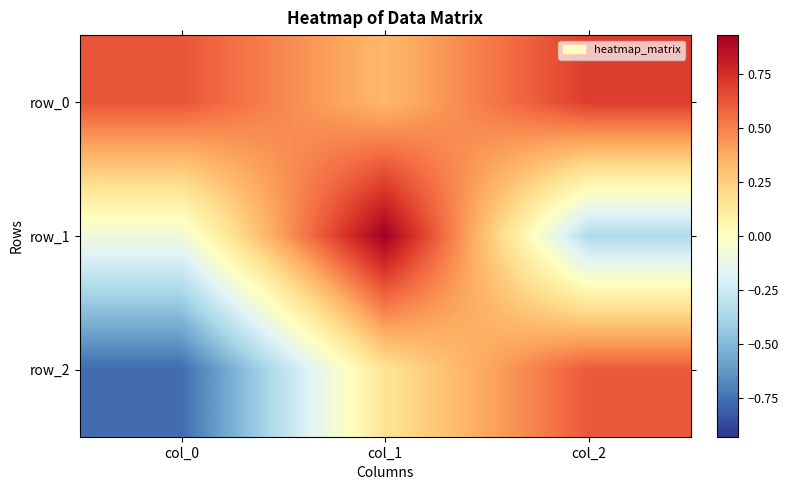

What is the sum of all row_0 values?

1.7